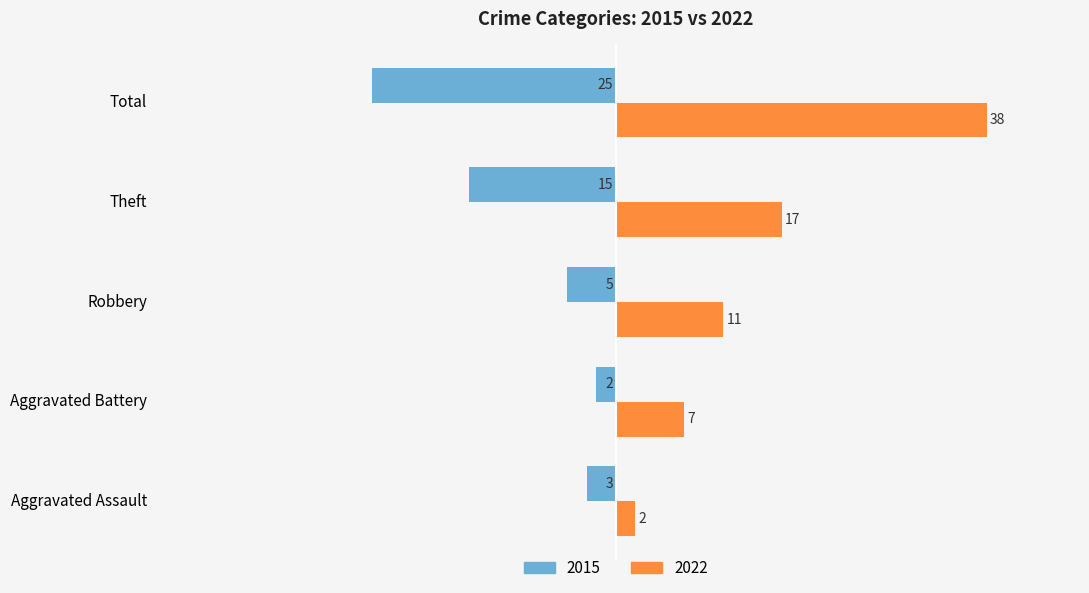

What is the approximate value of 2015 at Total, to the nearest 5?

-25